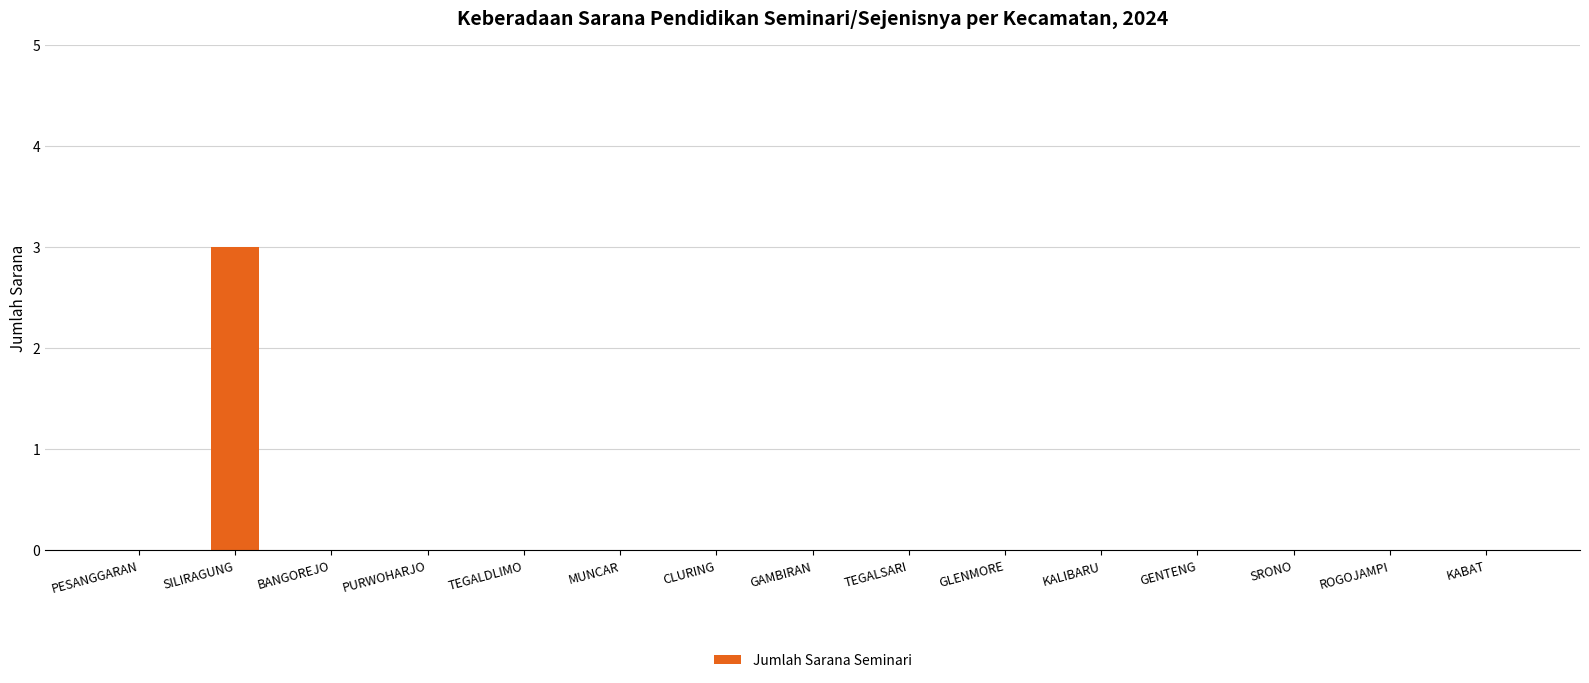

What is the greatest value displayed?

3